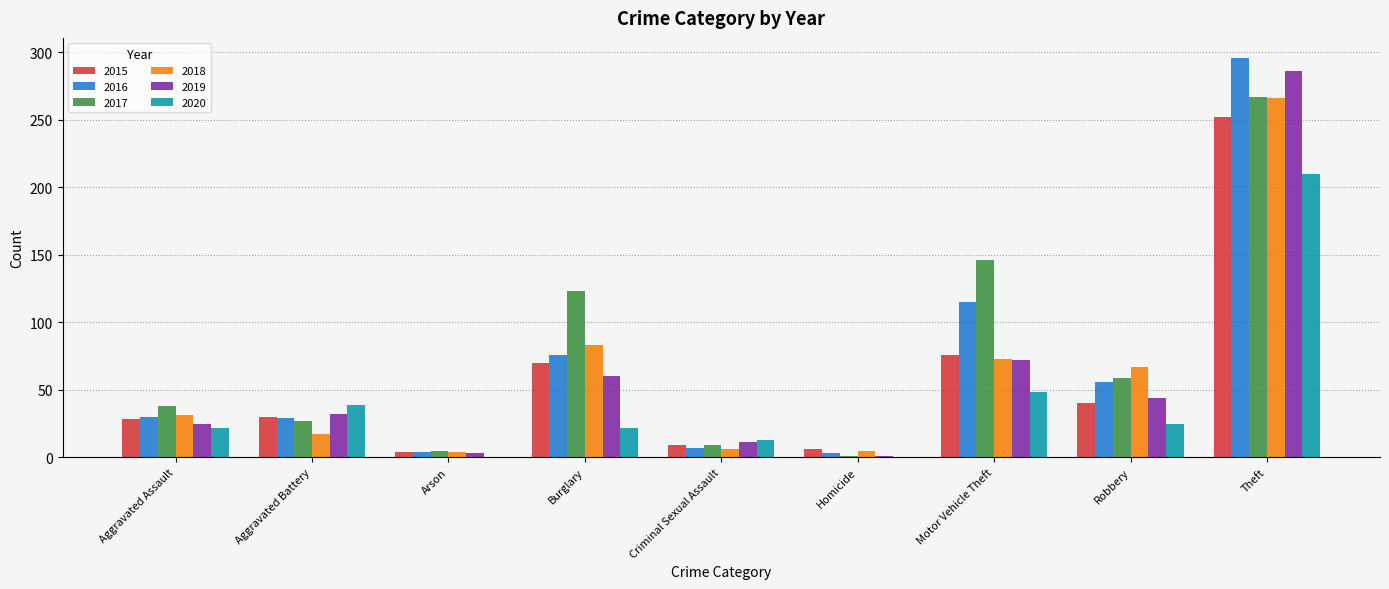

Does the chart contain stacked bars?

No